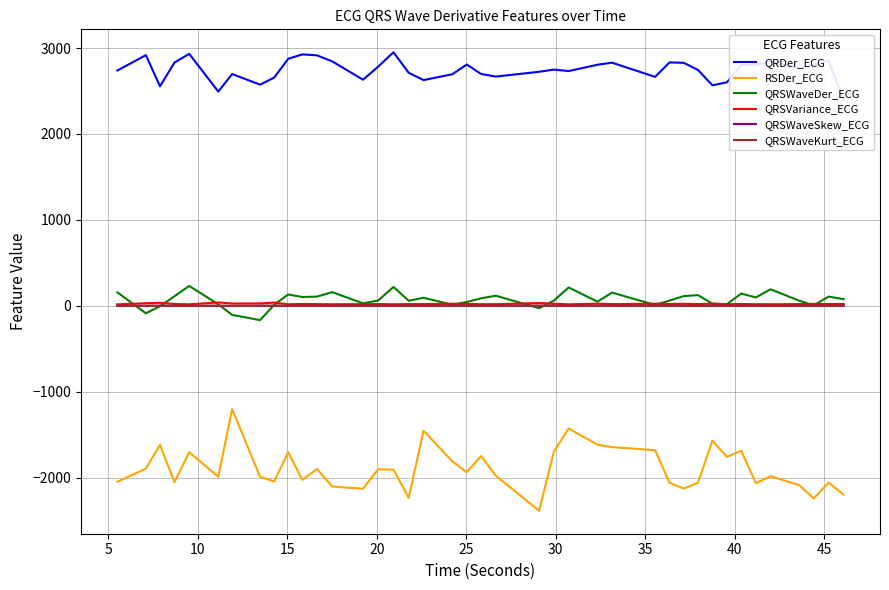

Which series has the widest spread of values?

RSDer_ECG